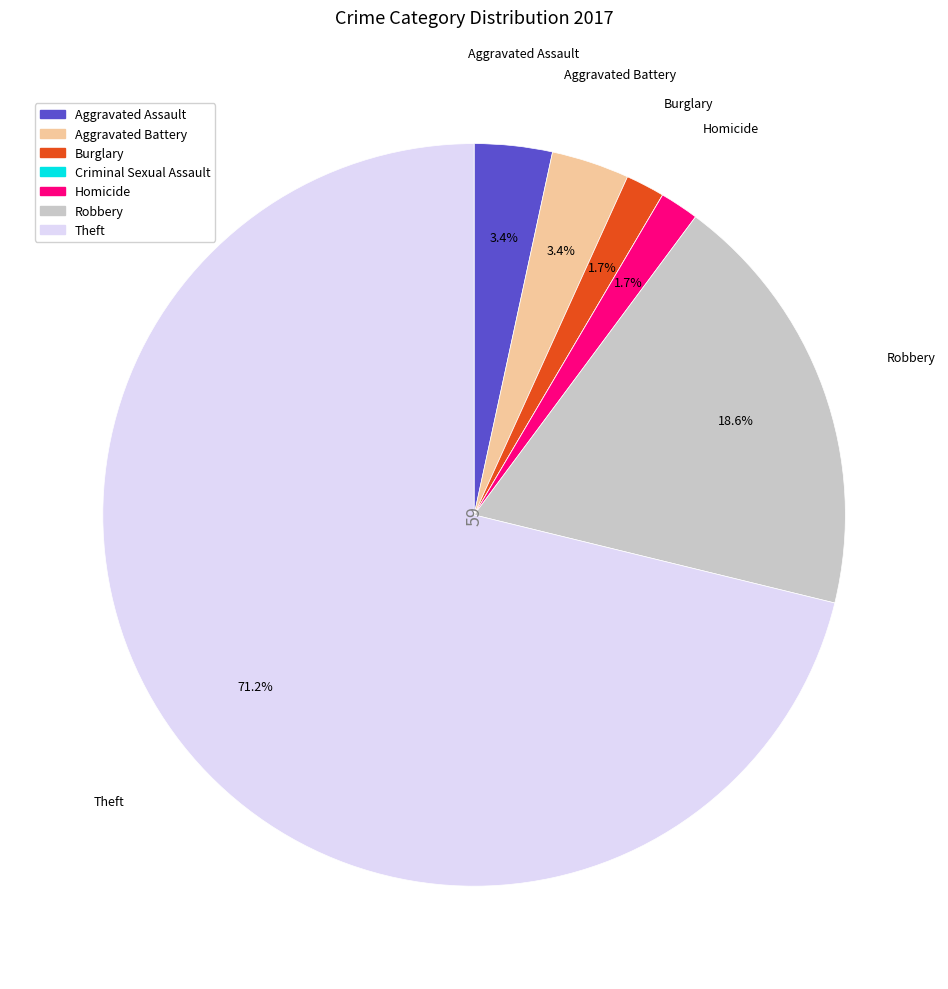

Between Homicide and Robbery, which is larger?

Robbery